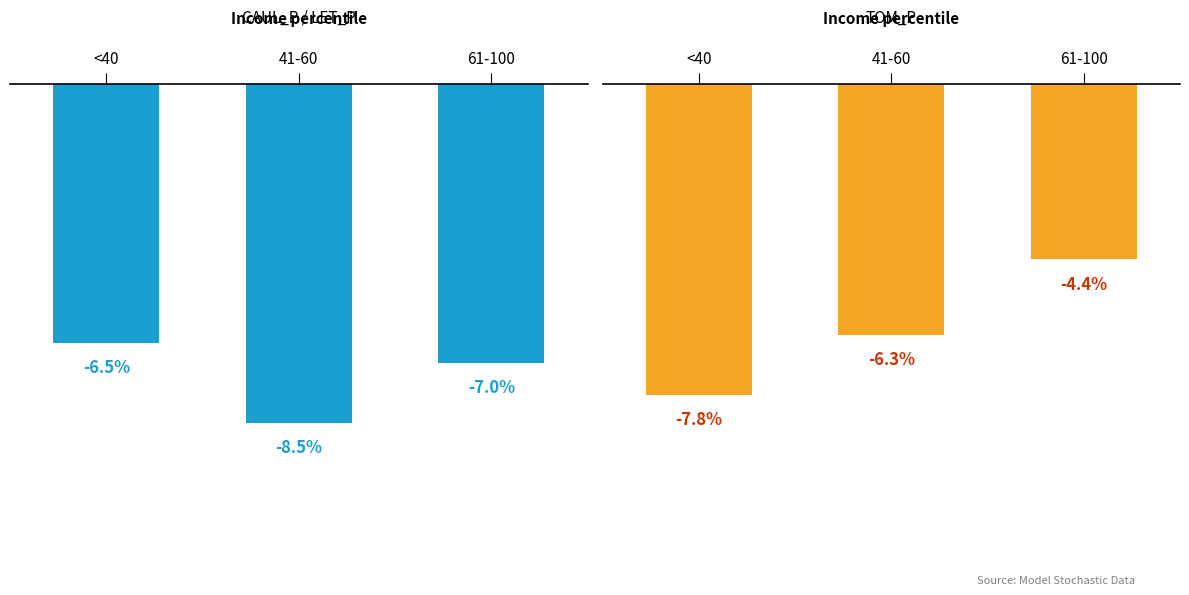

What is the label of the 1st bar from the right?

61-100